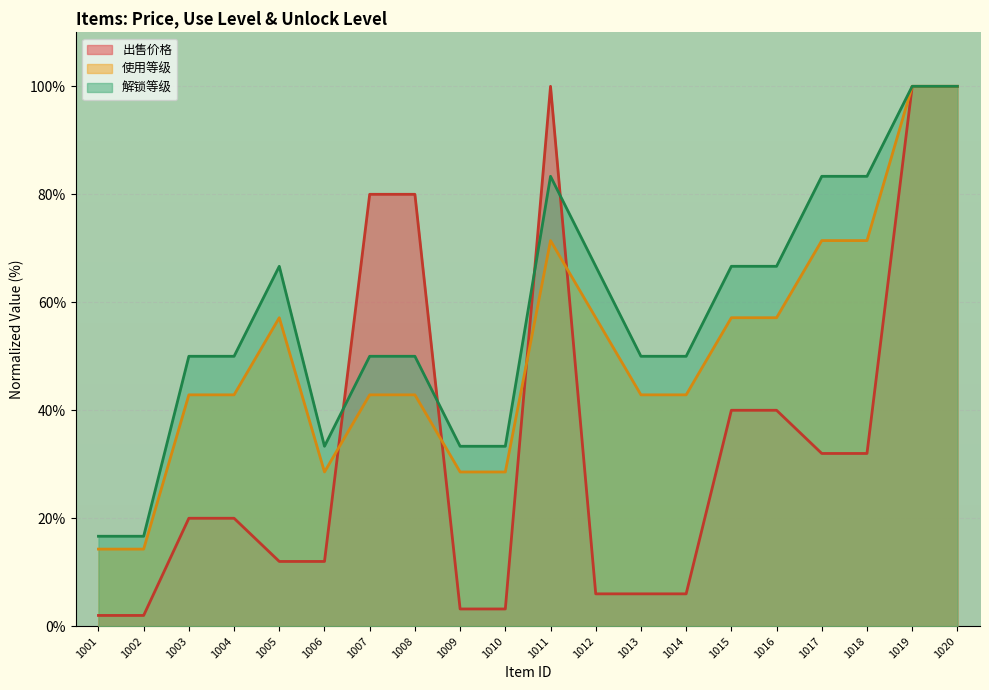

Reading right to left, list all the values displayed in this chart.

出售价格: 100.0	100.0	32.0	32.0	40.0	40.0	6.0	6.0	6.0	100.0	3.2	3.2	80.0	80.0	12.0	12.0	20.0	20.0	2.0	2.0
使用等级: 100.0	100.0	71.4	71.4	57.1	57.1	42.9	42.9	57.1	71.4	28.6	28.6	42.9	42.9	28.6	57.1	42.9	42.9	14.3	14.3
解锁等级: 100.0	100.0	83.3	83.3	66.7	66.7	50.0	50.0	66.7	83.3	33.3	33.3	50.0	50.0	33.3	66.7	50.0	50.0	16.7	16.7